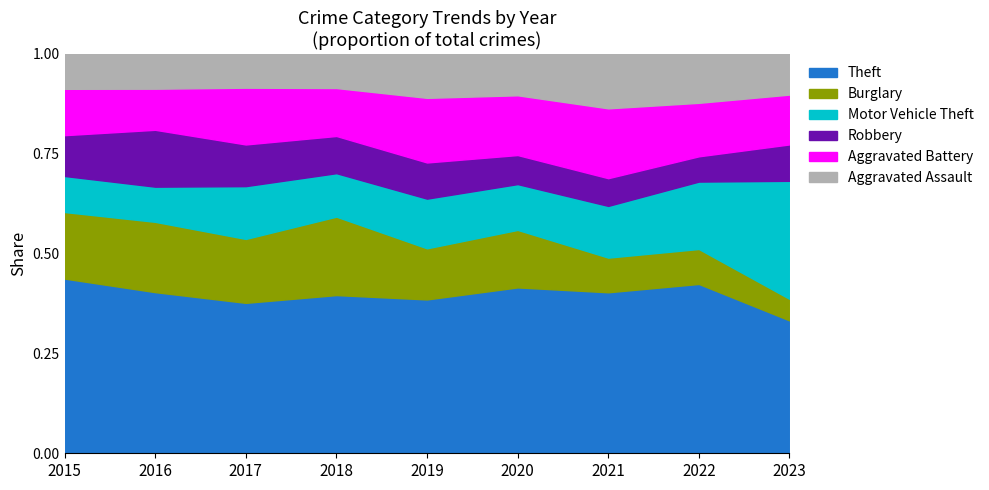

Reading right to left, transcribe all the data shown in this chart.

Theft: 2023=376	2022=402	2021=302	2020=297	2019=319	2018=353	2017=379	2016=408	2015=441
Burglary: 2023=61	2022=83	2021=65	2020=103	2019=106	2018=175	2017=161	2016=178	2015=168
Motor Vehicle Theft: 2023=334	2022=160	2021=97	2020=82	2019=103	2018=97	2017=133	2016=89	2015=91
Robbery: 2023=103	2022=60	2021=52	2020=52	2019=75	2018=83	2017=105	2016=144	2015=103
Aggravated Battery: 2023=141	2022=127	2021=131	2020=107	2019=134	2018=107	2017=143	2016=104	2015=117
Aggravated Assault: 2023=115	2022=116	2021=102	2020=74	2019=91	2018=76	2017=85	2016=88	2015=88